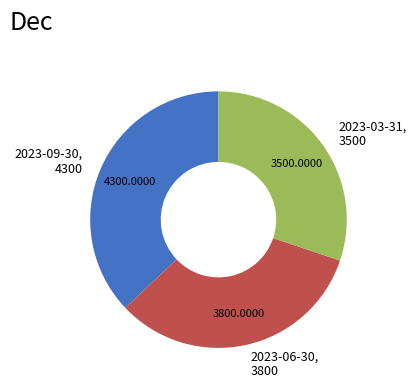

What is the largest slice in the pie chart?

2023-09-30